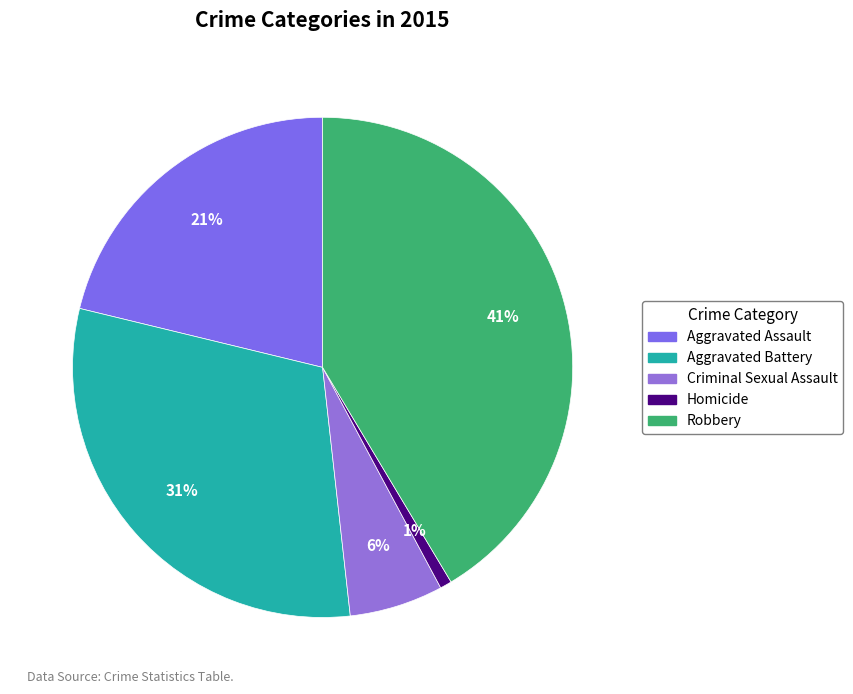

What percentage do Robbery and Homicide together represent?

42.2%